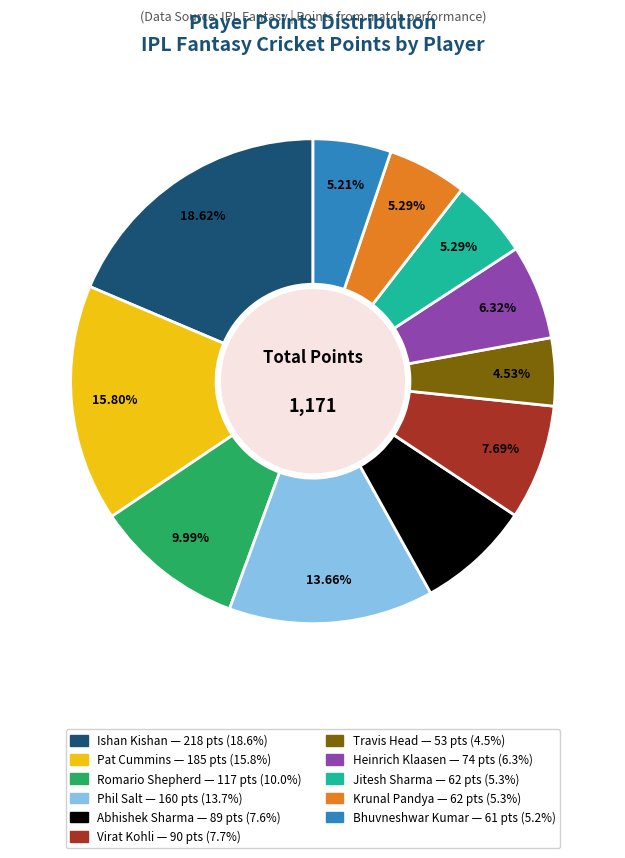

Which category has the biggest portion of the pie?

Ishan Kishan